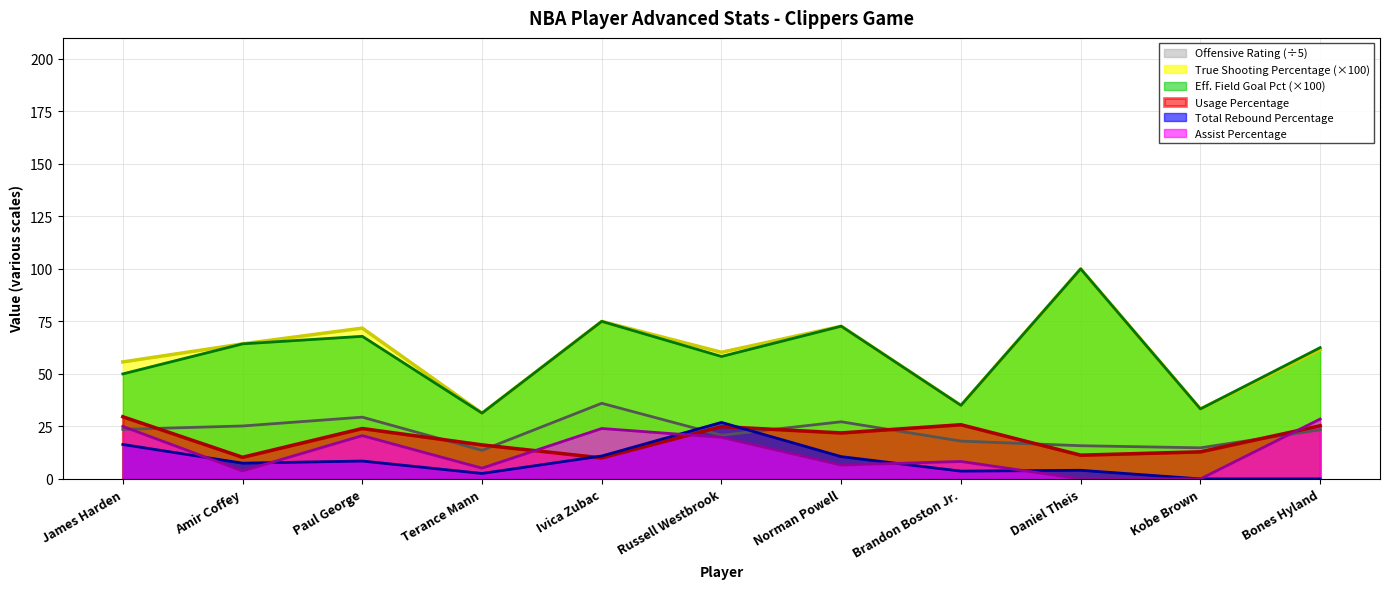

List the series in order of their peak value, highest first.

True Shooting Percentage, Effective Field Goal Percentage, Offensive Rating, Usage Percentage, Assist Percentage, Total Rebound Percentage